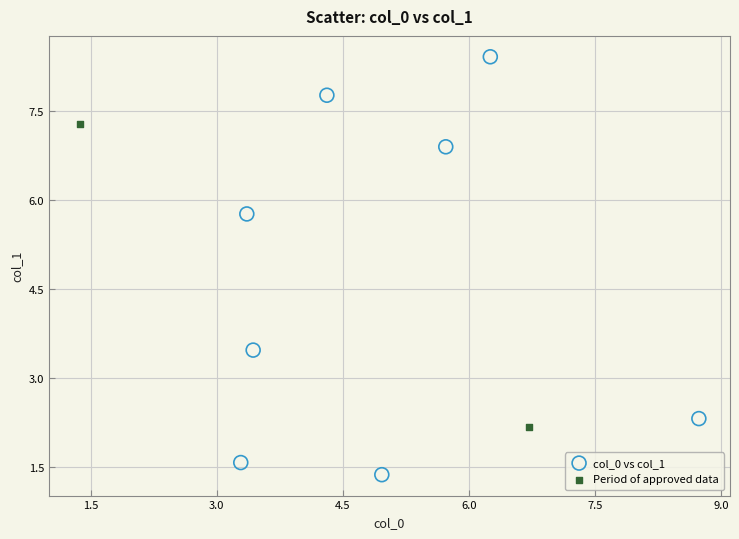

Which series has the largest Y range (max minus min)?

col_0 vs col_1